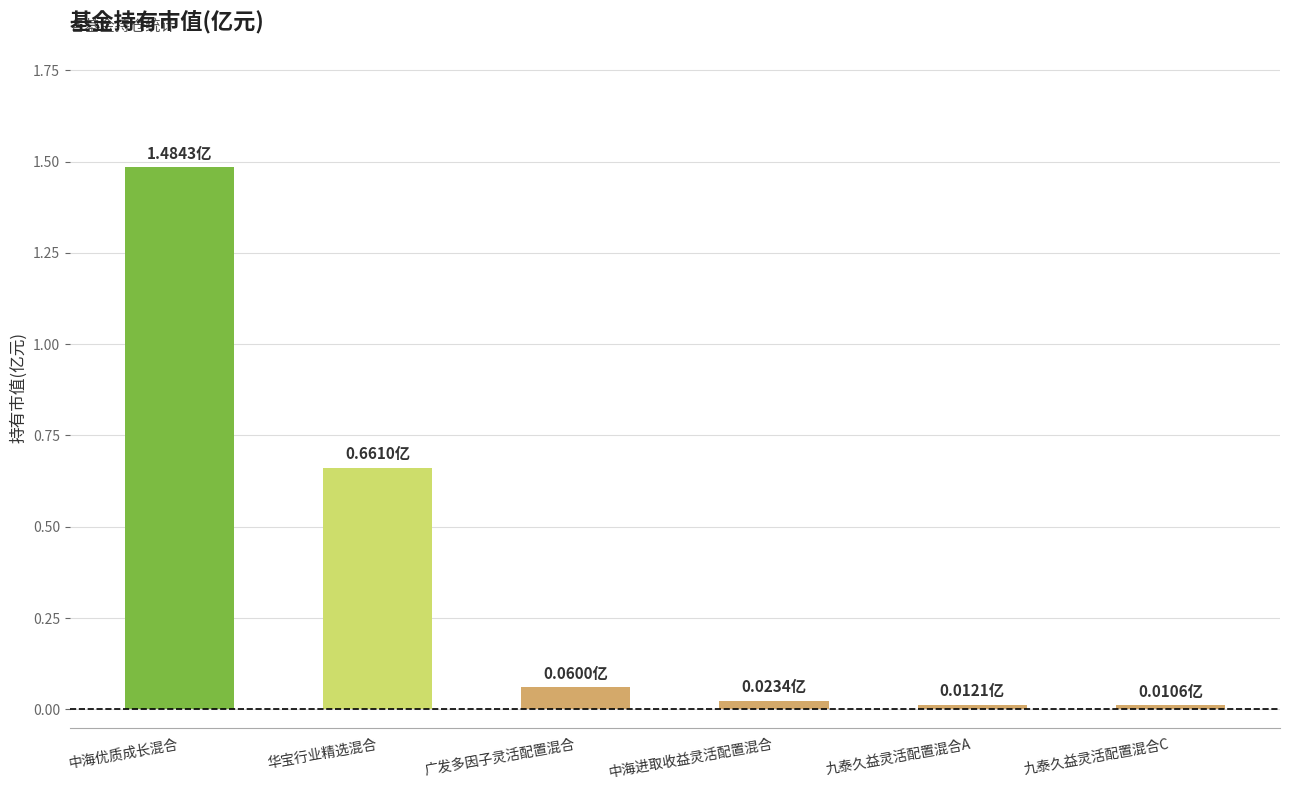

What is the greatest value displayed?

1.5